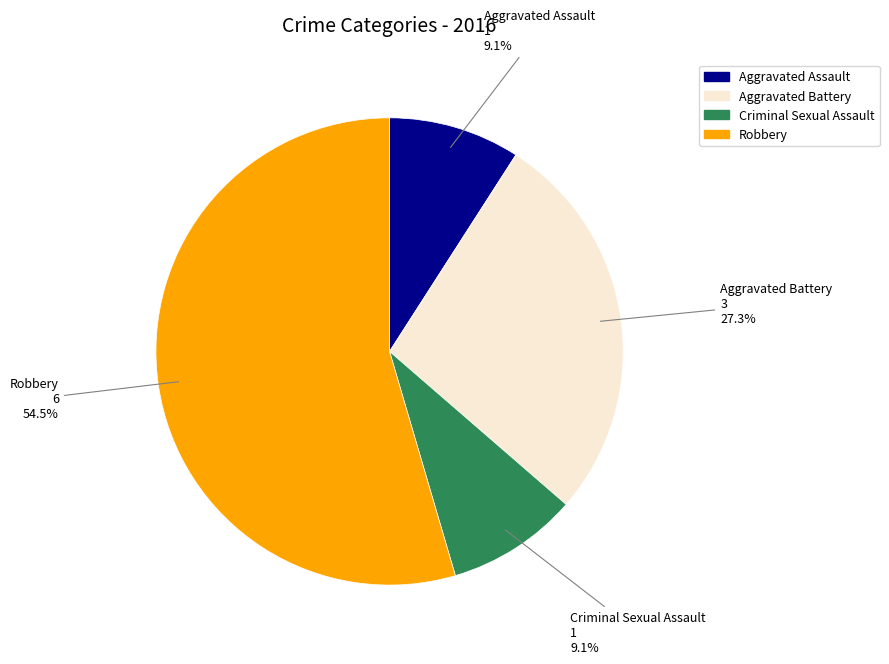

Is there any slice that represents more than half of the pie?

Yes